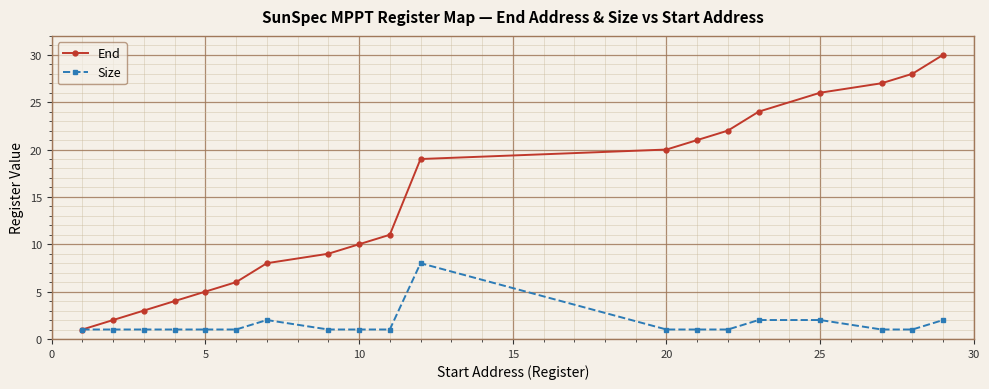

List the series in order of their peak value, lowest first.

Size, End